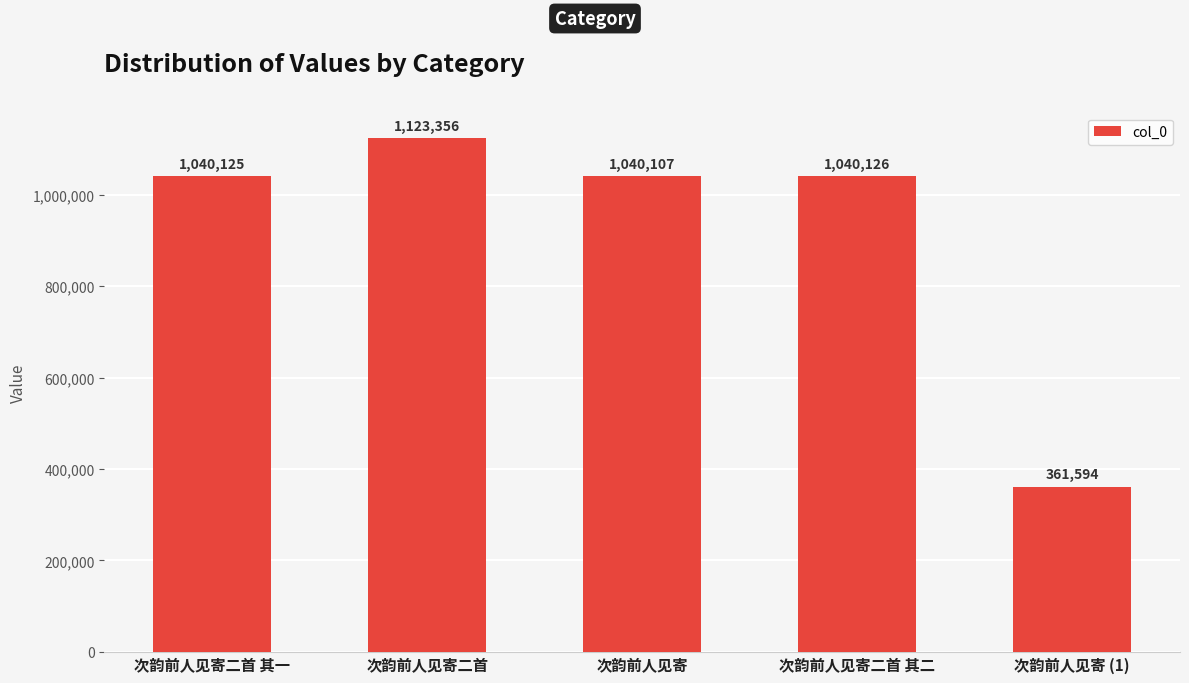

Between 次韵前人见寄 (1) and 次韵前人见寄二首 其一, which is larger?

次韵前人见寄二首 其一